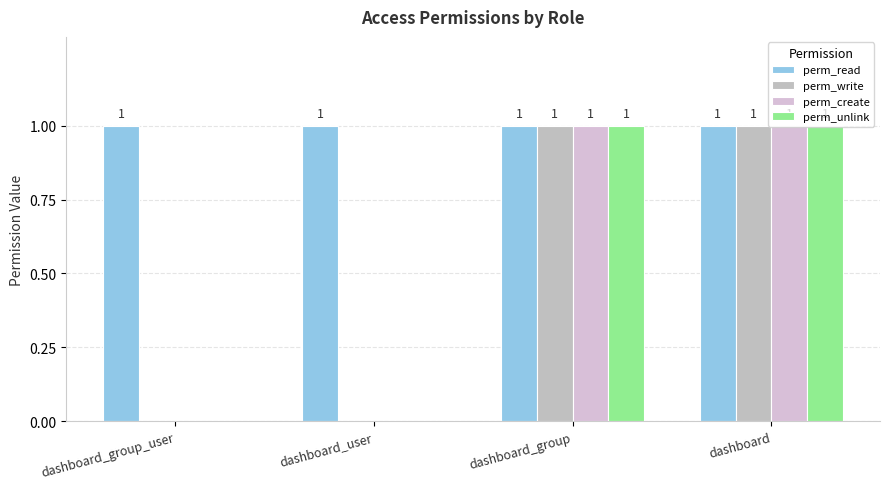

What position from the left is dashboard?

4